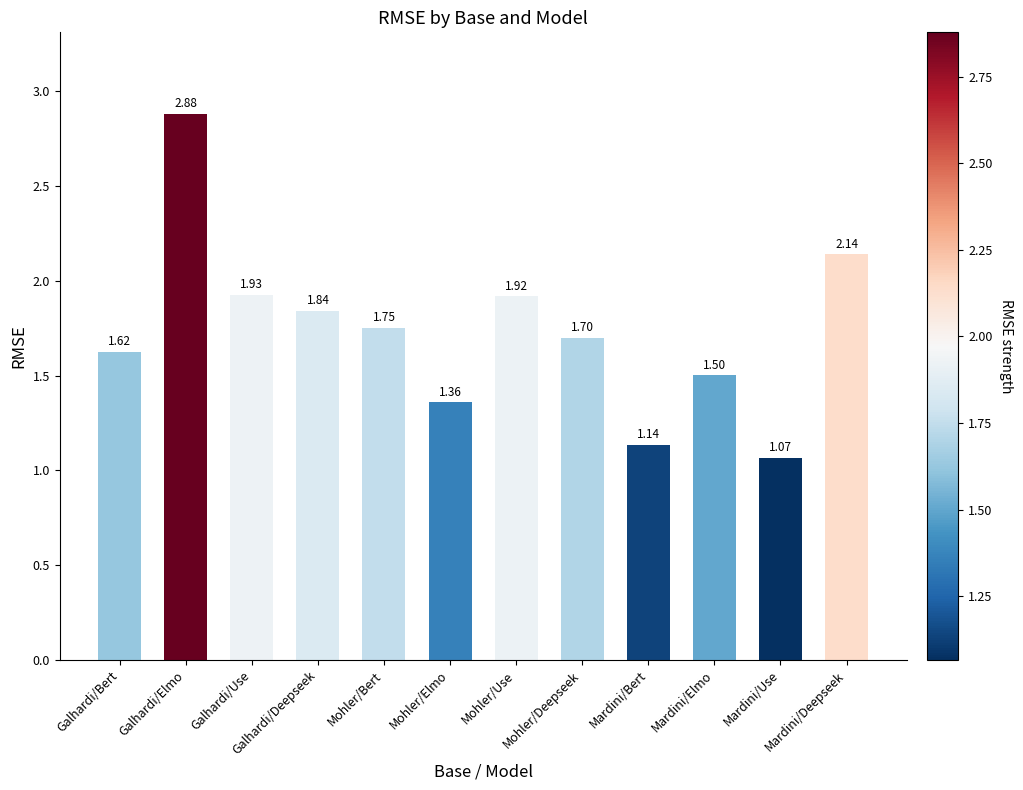

What value does the data have at Mohler/Deepseek?

1.7